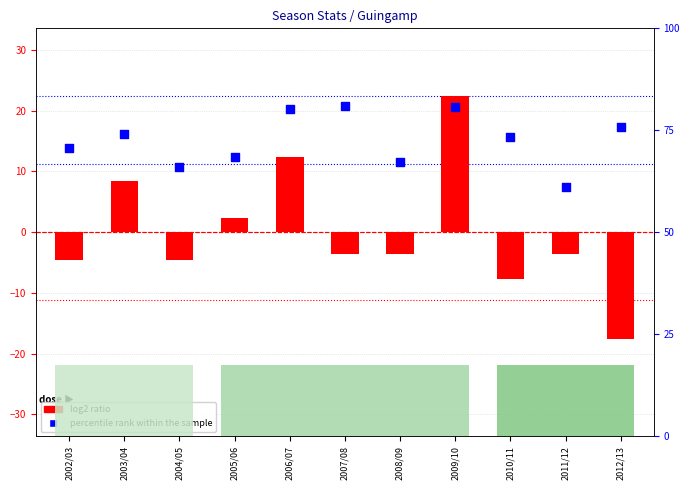

What are all the series names shown in the legend?

log2 ratio, percentile rank within the sample